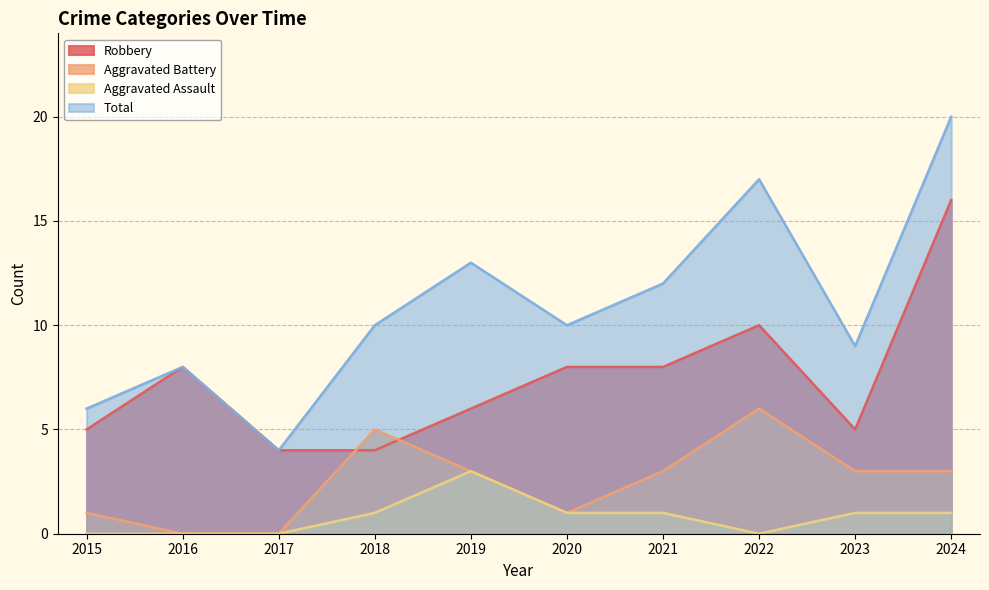

Which has a higher value, 2016 or 2019?

2016